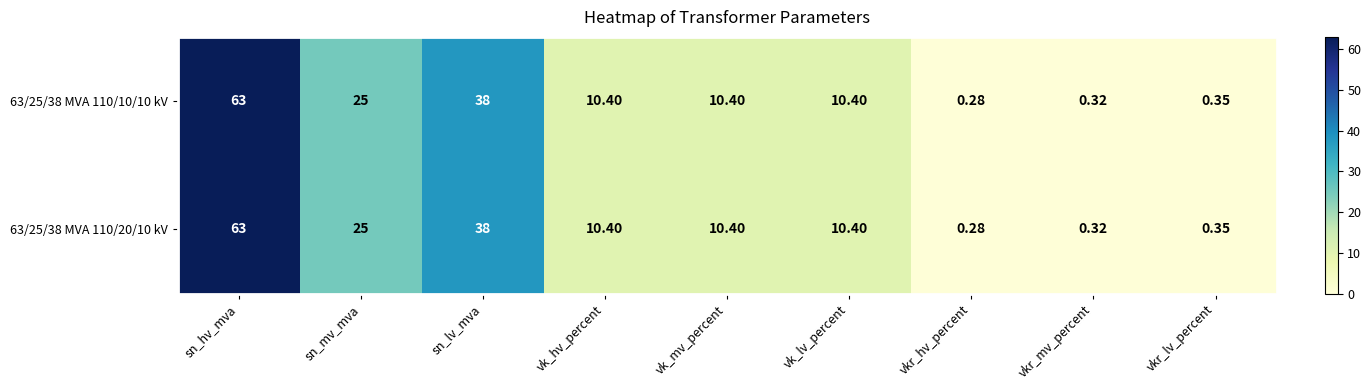

At which label does 63/25/38 MVA 110/10/10 kV first exceed 10?

sn_hv_mva